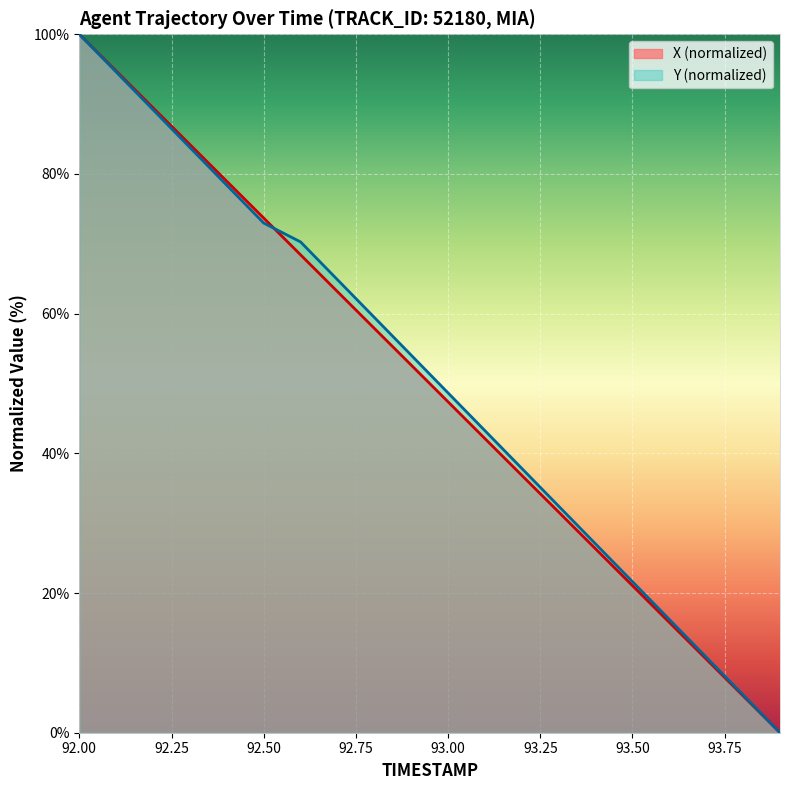

What is the maximum value for X?

100.0